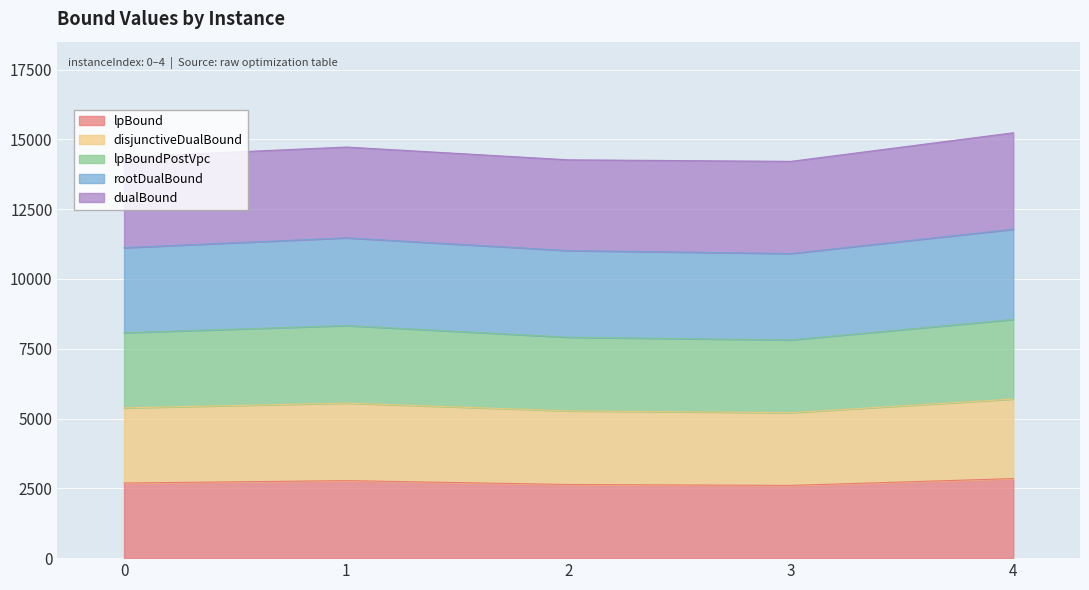

How many values in the lpBoundPostVpc series are below 8074?

2